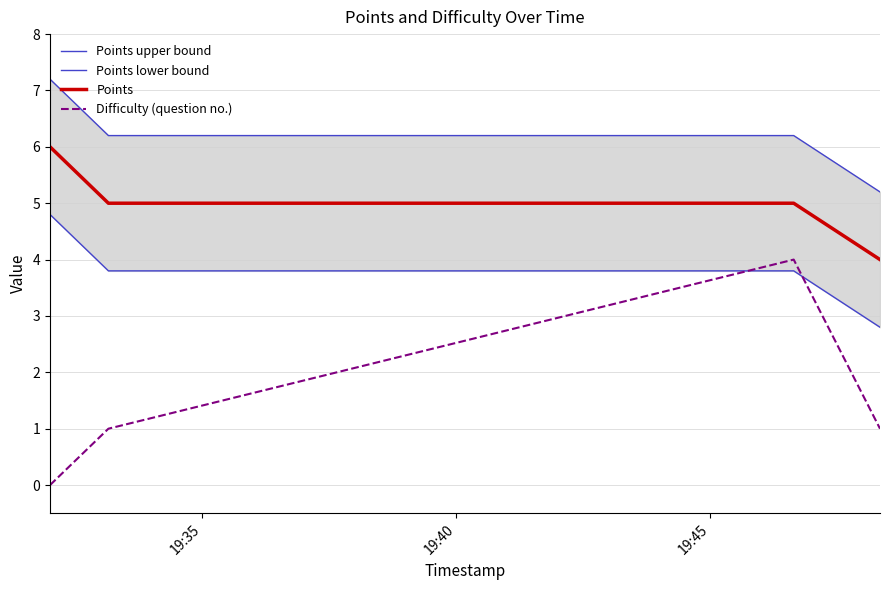

Which series has the largest range (max minus min)?

Difficulty (question no.)